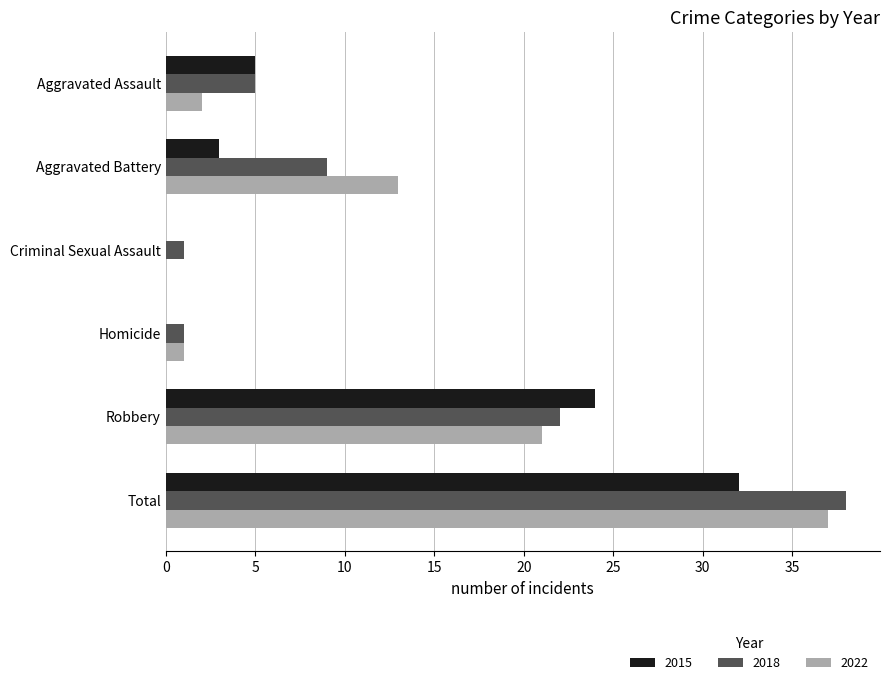

At which category is the sum across all series the highest?

Total